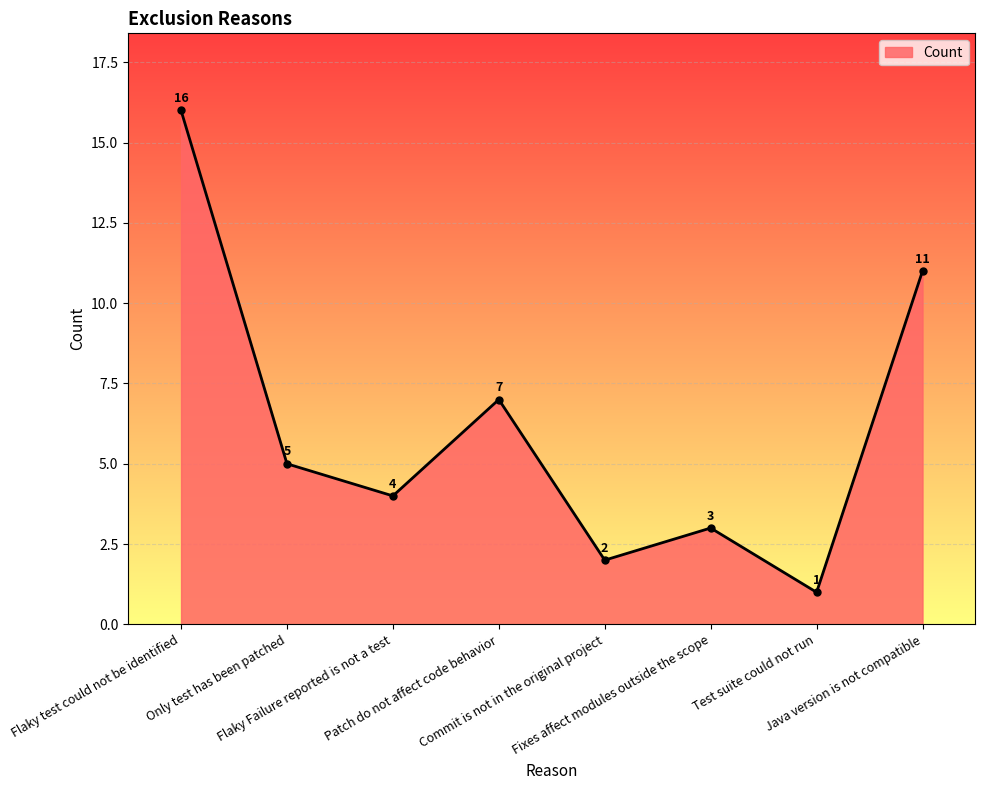

The chart shows a value of 6 at Flaky Failure reported is not a test. True or false?

False